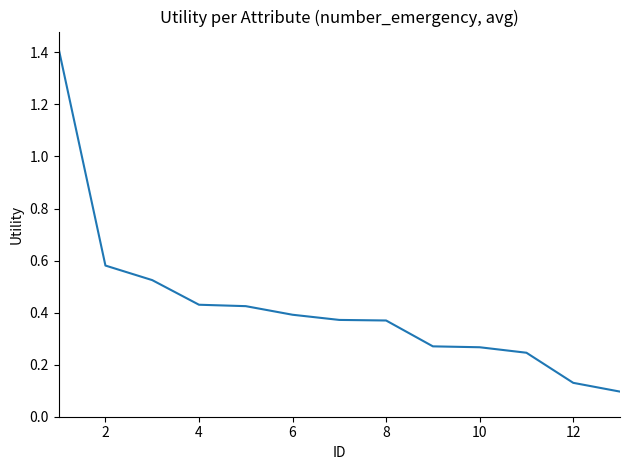

What is the difference between the maximum and minimum values?

1.3